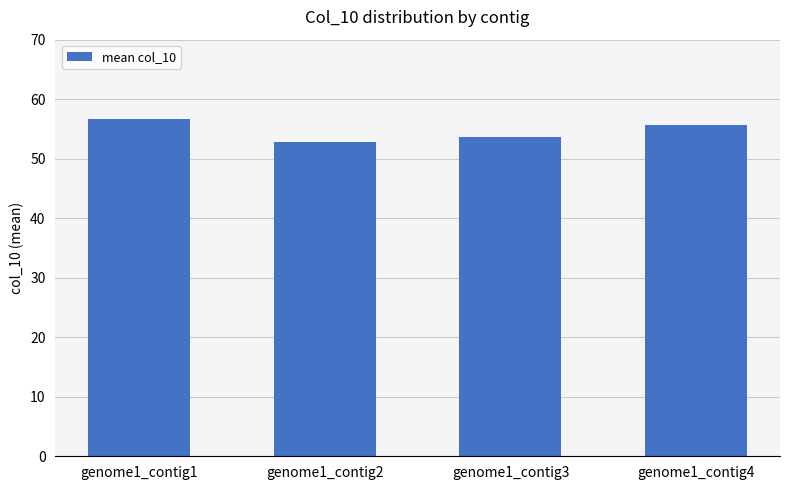

What is the difference between the second highest and second lowest values?

2.0